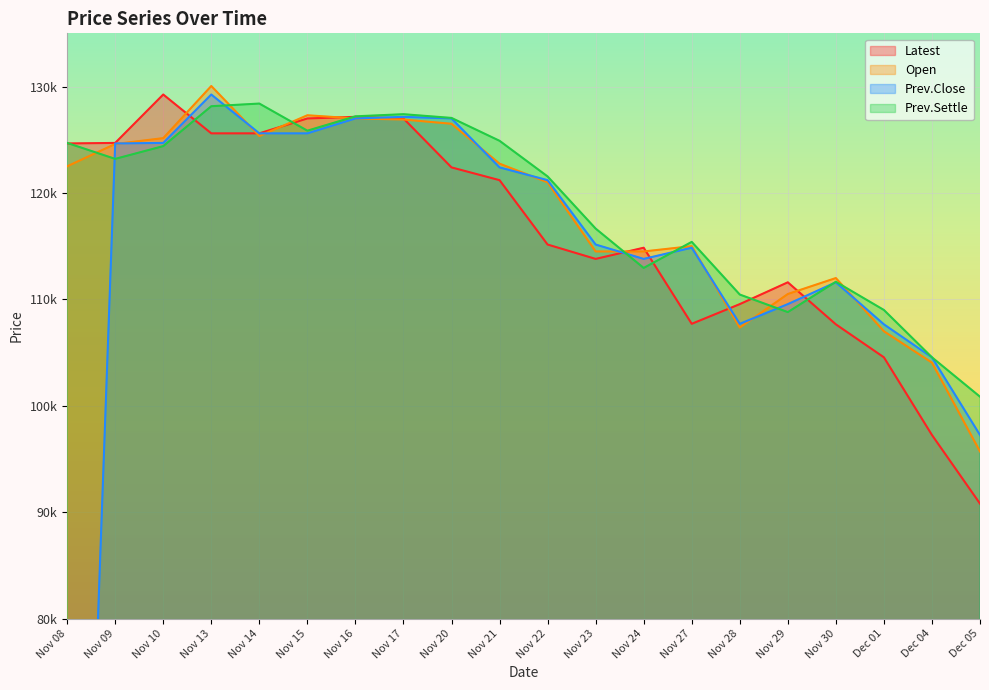

How many series are shown in this chart?

4